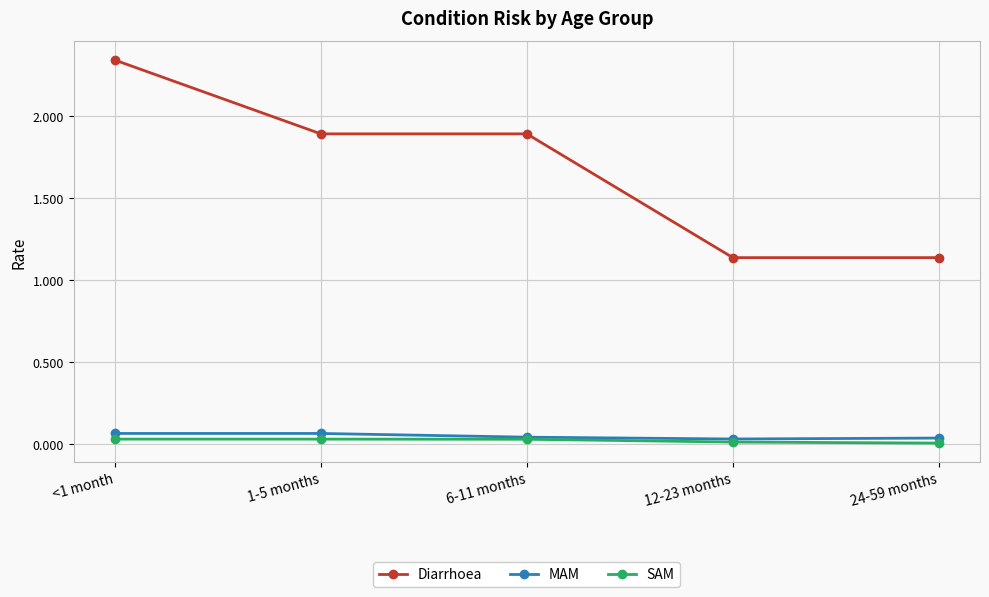

Between <1 month and 6-11 months, which series saw the biggest shift?

Diarrhoea